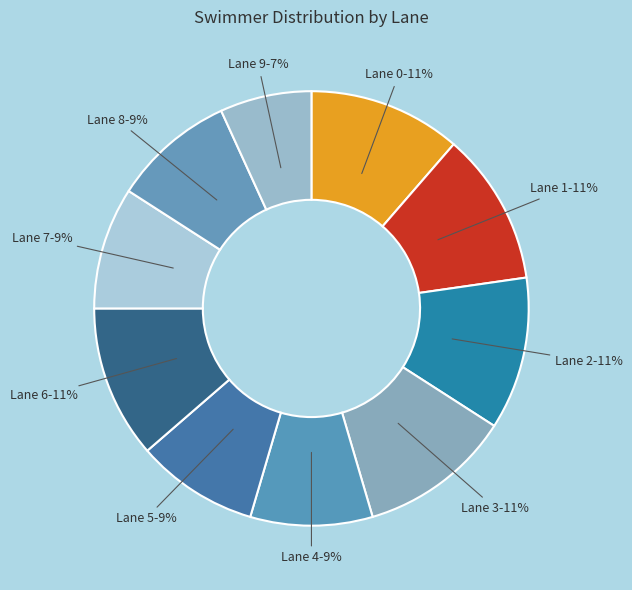

How many slices are in this pie chart?

10